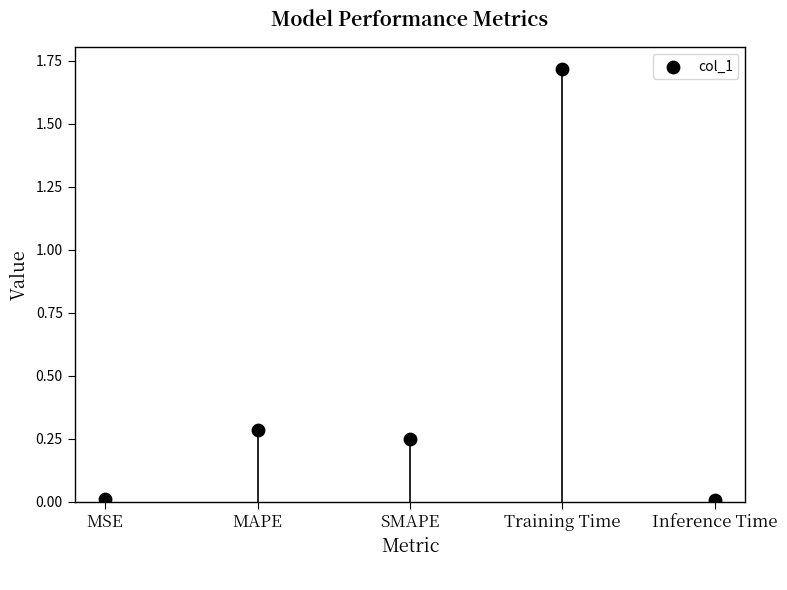

What is the average Y value?

0.5